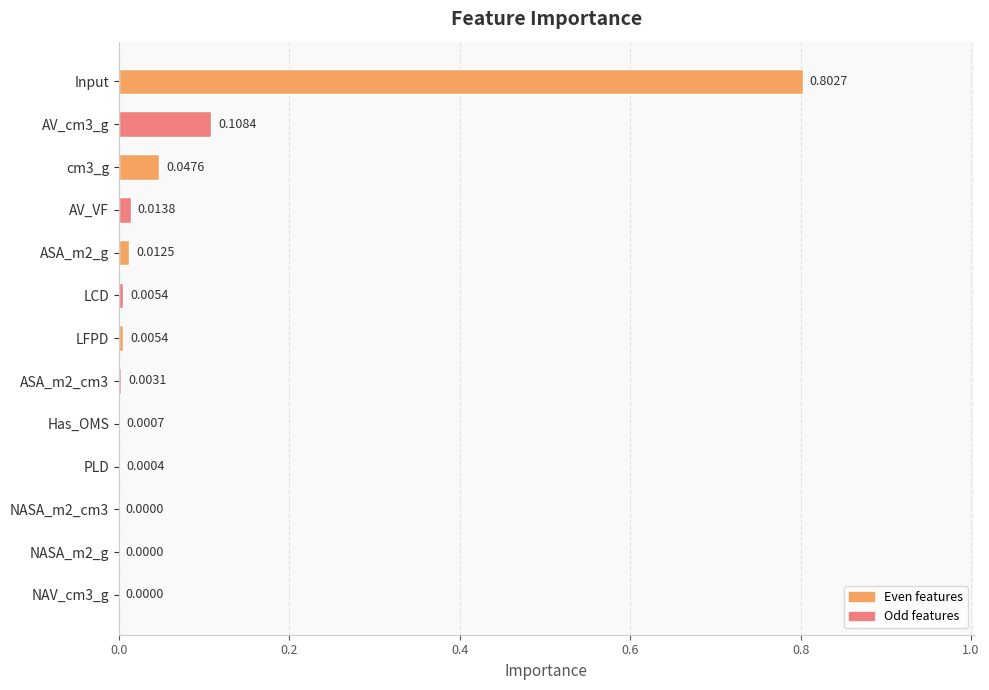

What is the sum of the values at Input and LFPD?

0.8